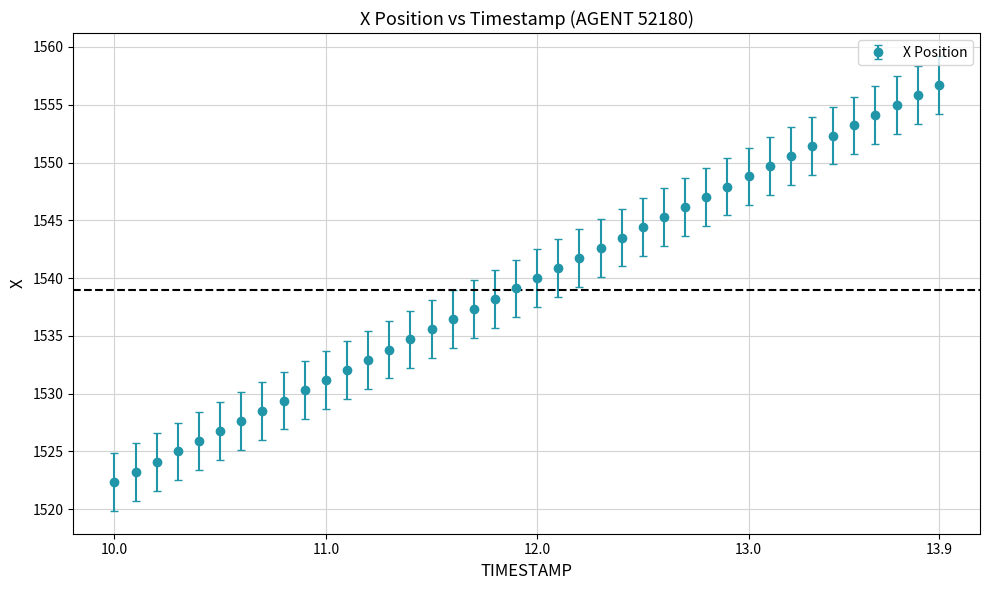

True or false: there are more than 1 points higher than both neighbors.

False